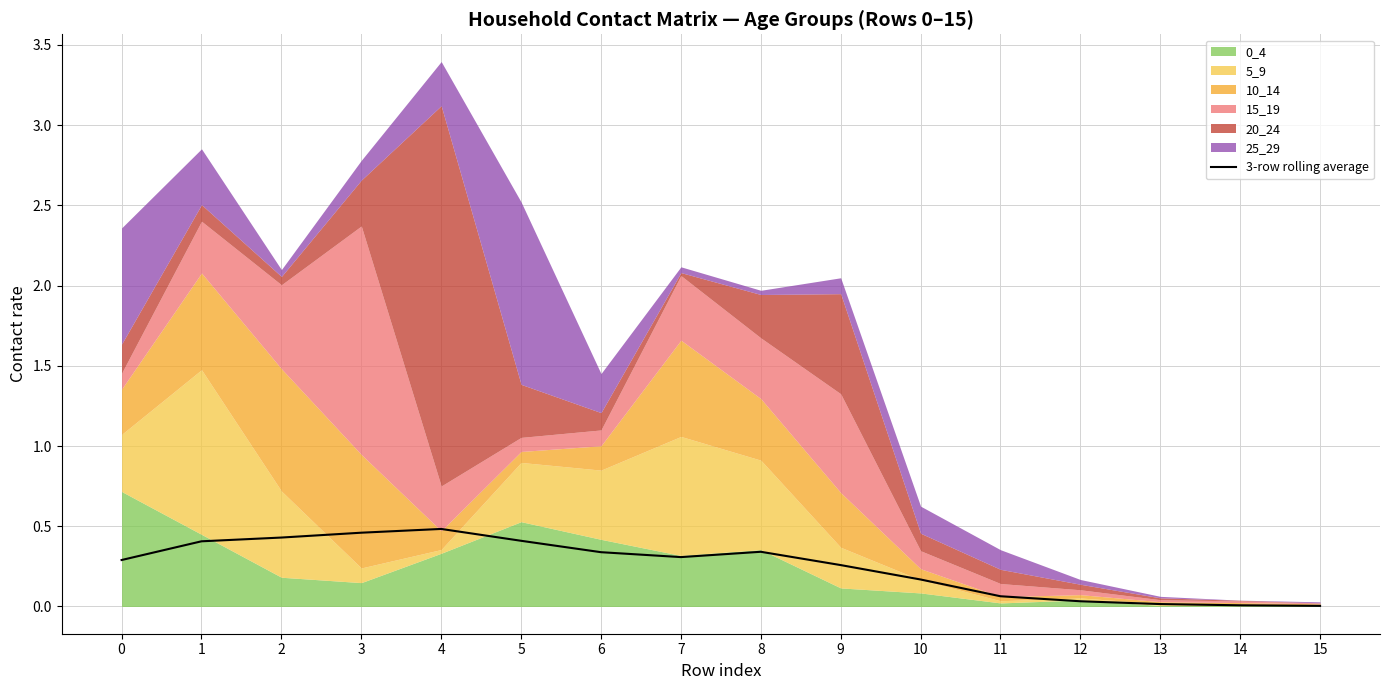

Reading right to left, extract all data points from this chart.

15=0.0	14=0.0	13=0.0	12=0.0	11=0.1	10=0.2	9=0.3	8=0.3	7=0.3	6=0.3	5=0.4	4=0.5	3=0.5	2=0.4	1=0.4	0=0.3